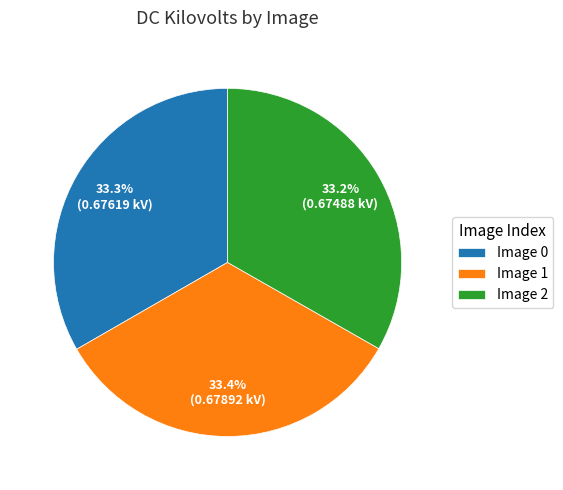

Do Image 2 and Image 1 together represent more than half of the pie?

Yes